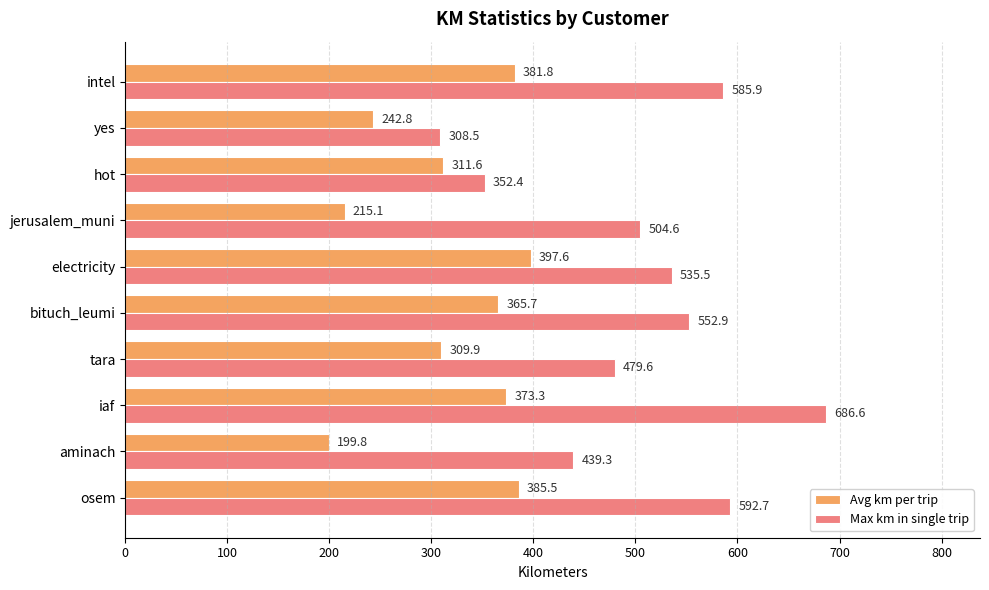

What is the difference between the maximum and minimum values in the Avg km per trip series?

197.8